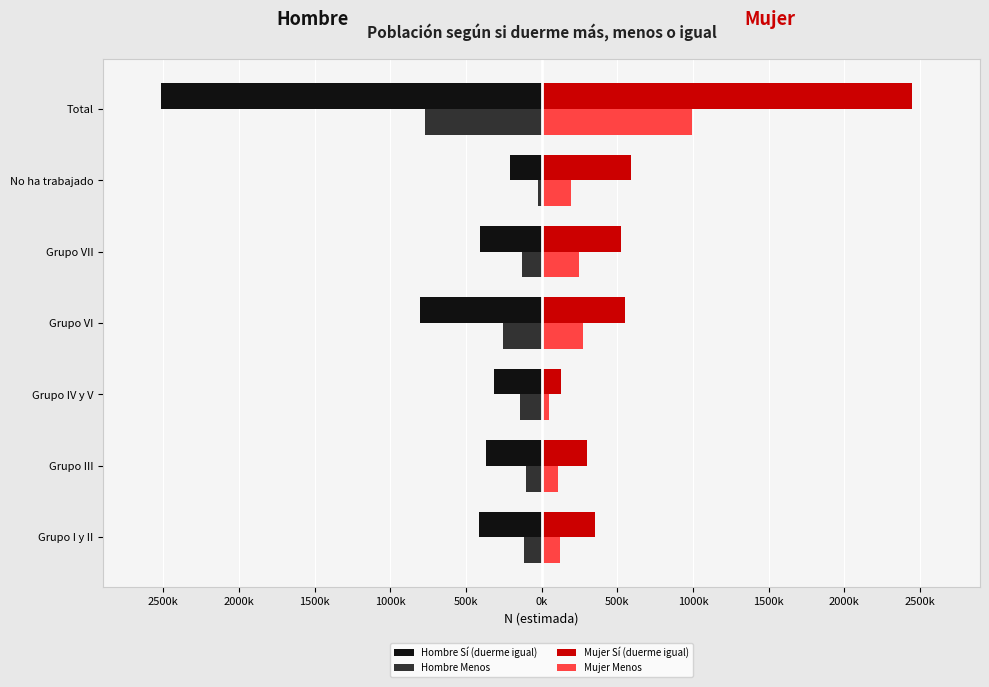

List the series in order of their overall mean, highest first.

Mujer Sí (duerme igual), Mujer Menos, Hombre Menos, Hombre Sí (duerme igual)